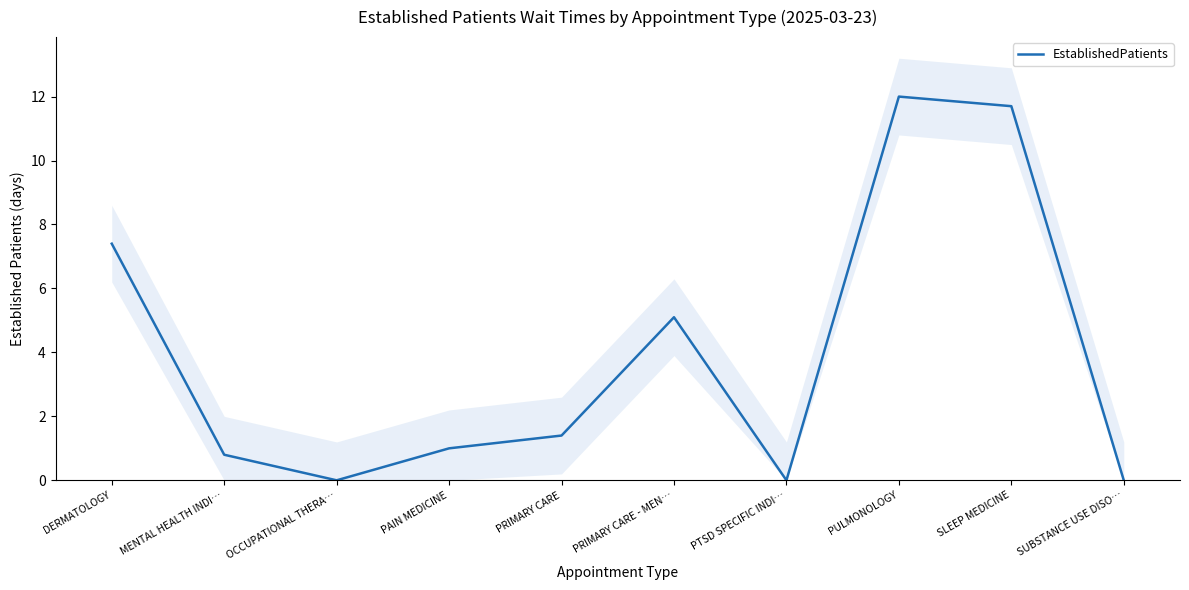

Rank the categories by value from lowest to highest.

OCCUPATIONAL THERA…, PTSD SPECIFIC INDI…, SUBSTANCE USE DISO…, MENTAL HEALTH INDI…, PAIN MEDICINE, PRIMARY CARE, PRIMARY CARE - MEN…, DERMATOLOGY, SLEEP MEDICINE, PULMONOLOGY